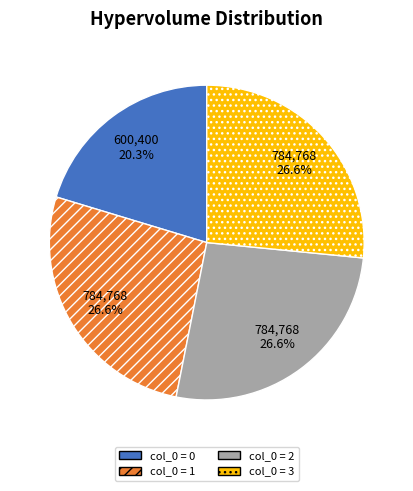

Which has a higher value, col_0 = 1 or col_0 = 0?

col_0 = 1